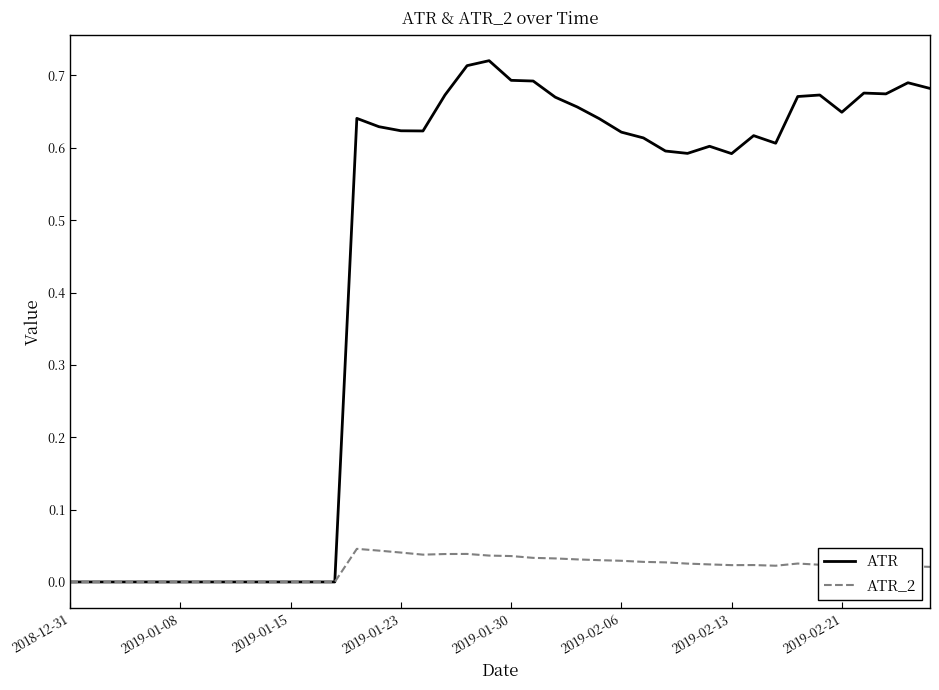

Which series has the largest total across all categories?

ATR